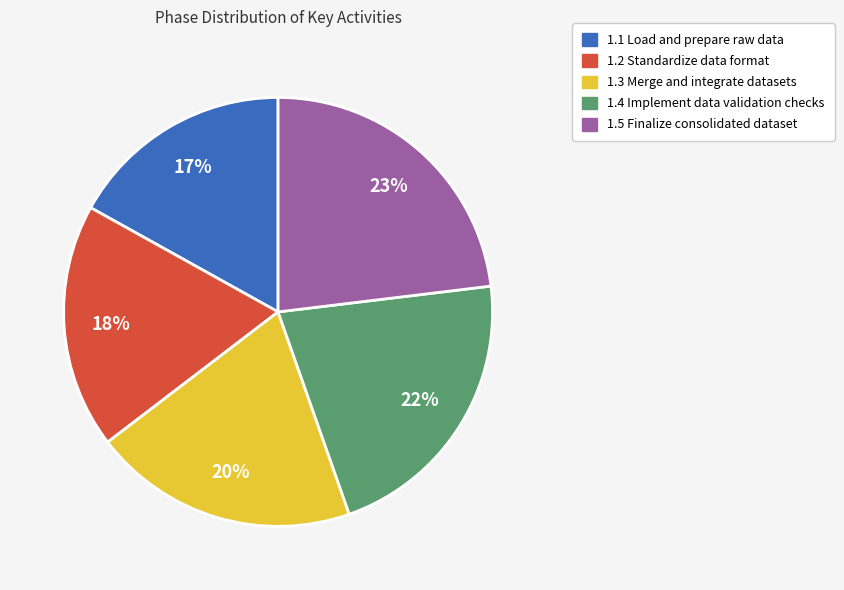

How many segments does this pie chart have?

5